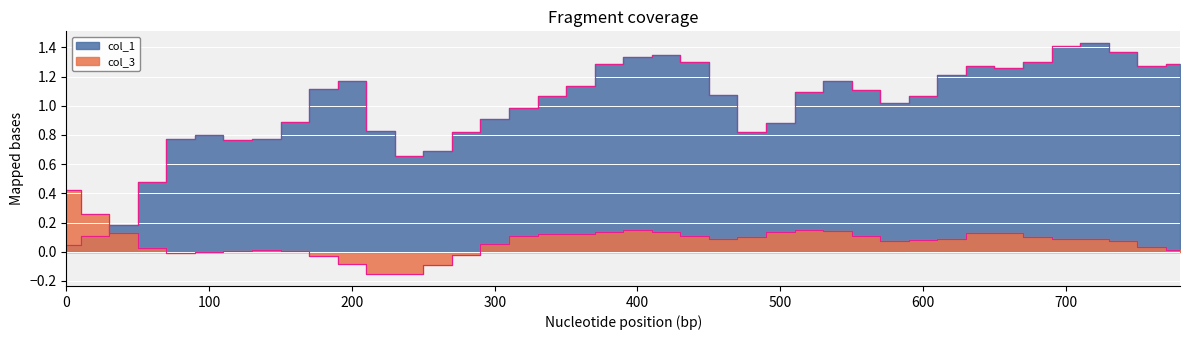

Rank the series at 720 from highest to lowest value.

col_1, col_3